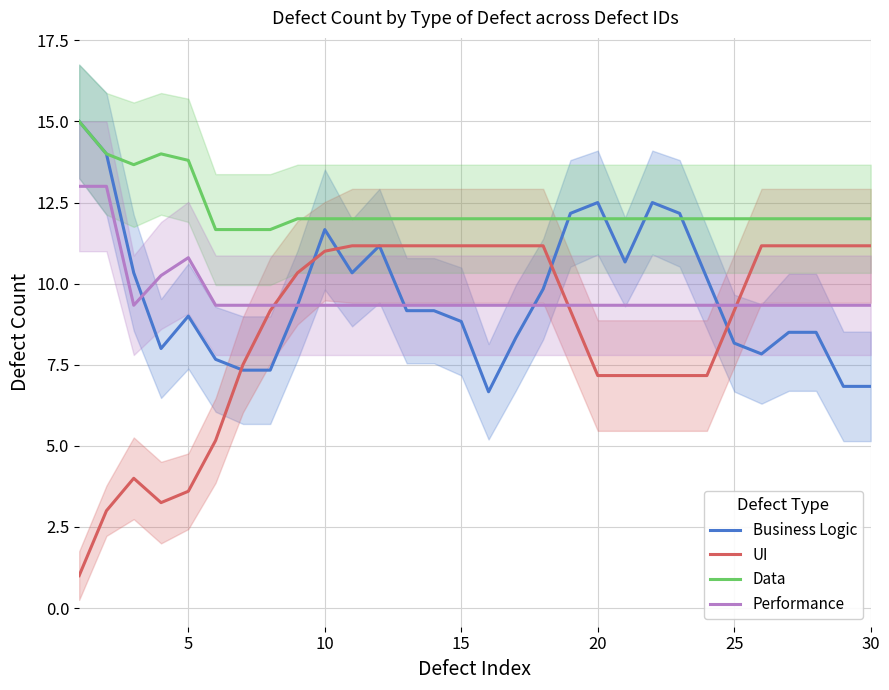

True or false: UI and Data intersect in this chart.

False